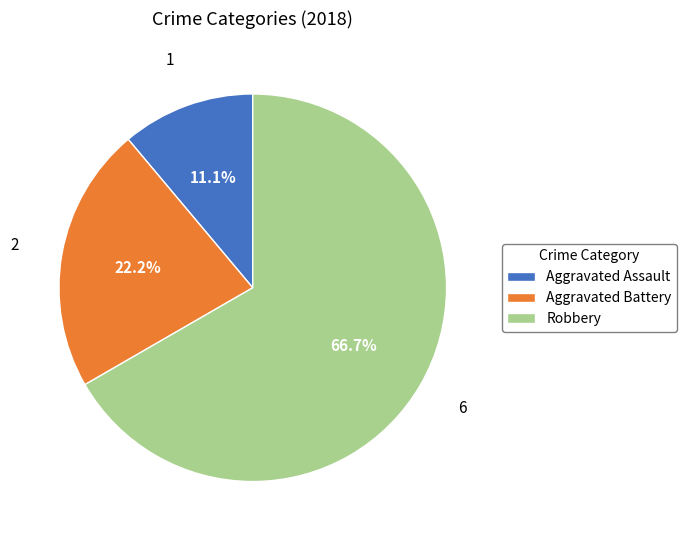

Is it true that Robbery is 67% of the pie?

True